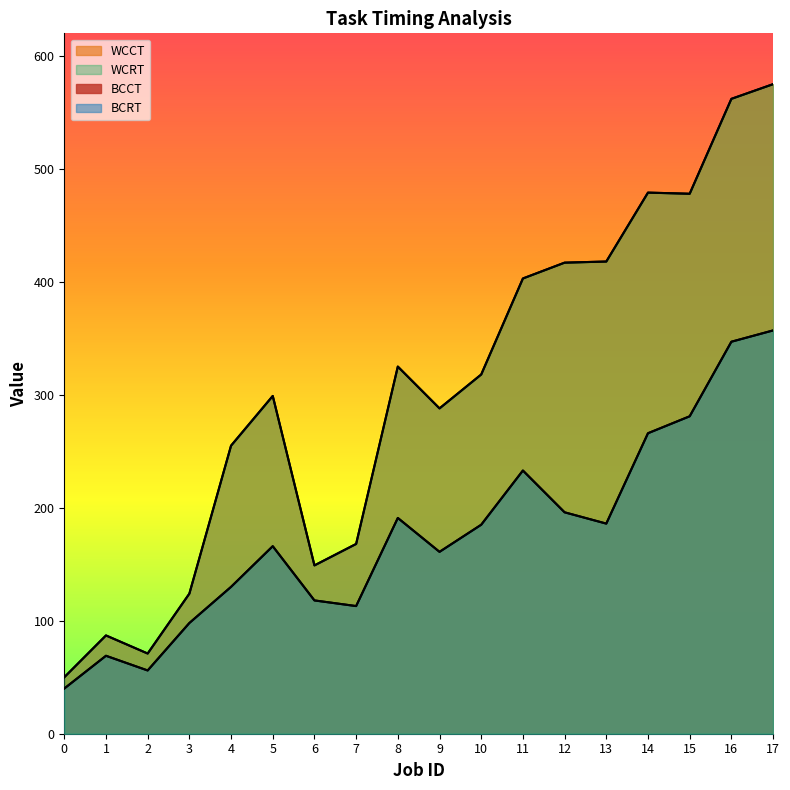

True or false: BCCT and WCCT intersect in this chart.

False